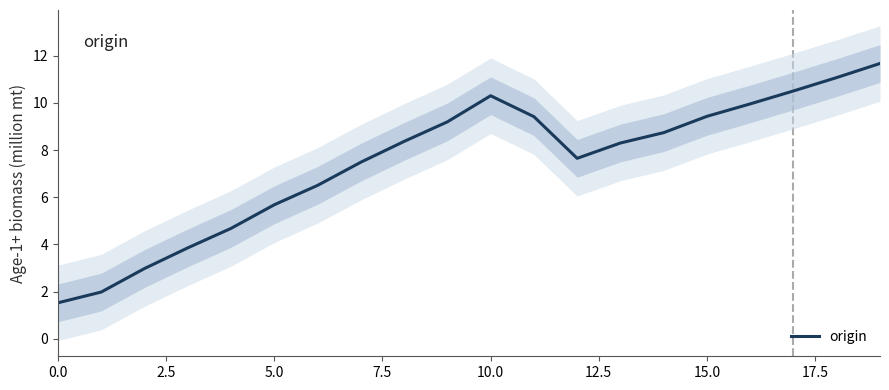

What is the maximum value for origin?

11.7